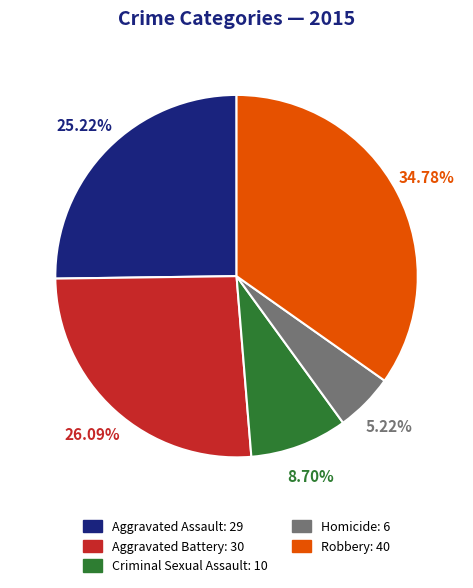

Which slice is the largest?

Robbery